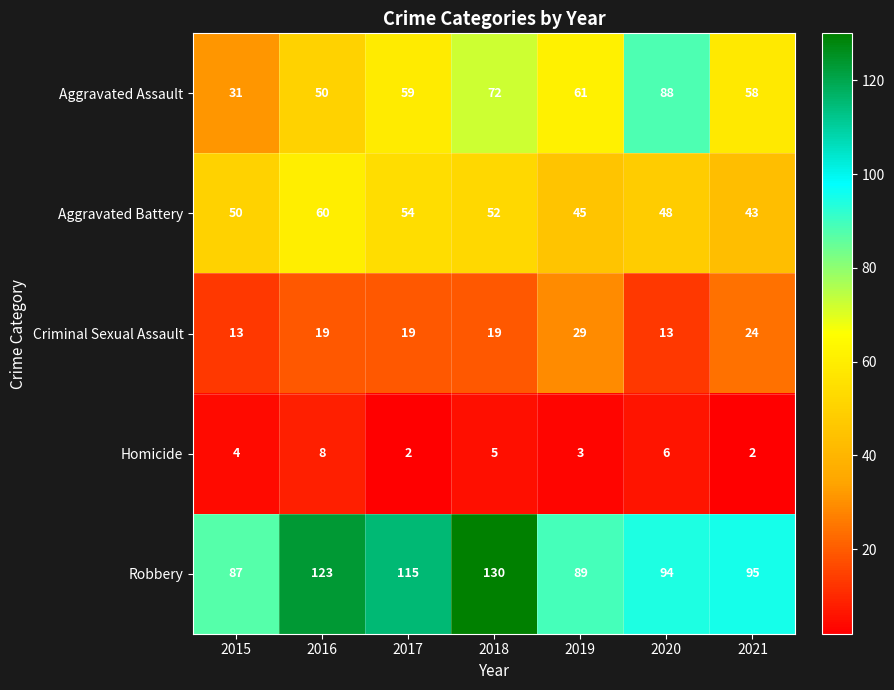

The Aggravated Battery series shows 50 at 2015. True or false?

True